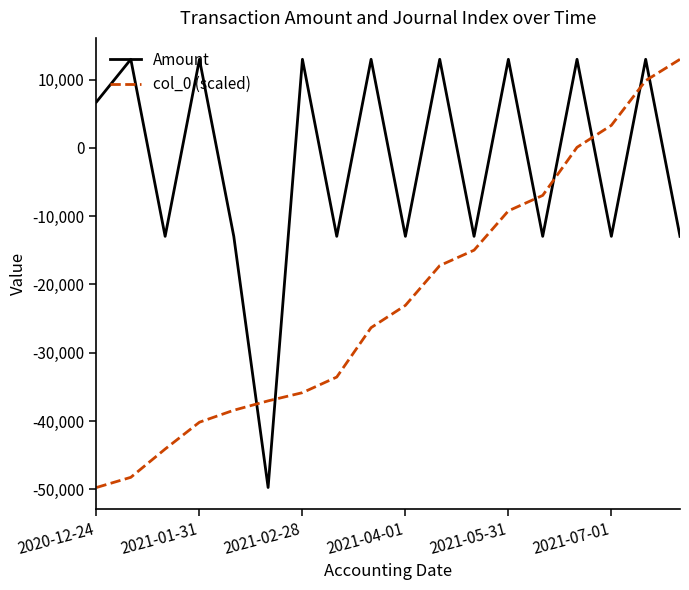

Which series has the largest total across all categories?

Amount